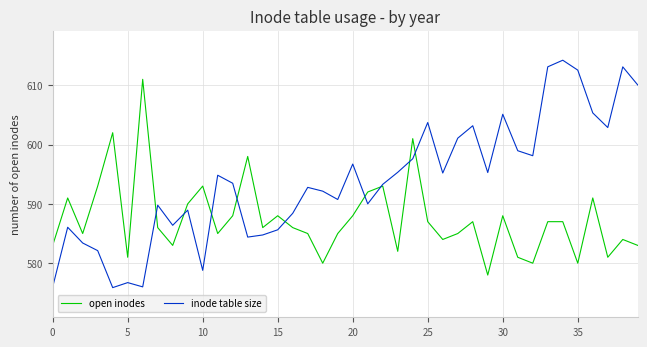

List the series in order of their peak value, highest first.

inode table size, open inodes